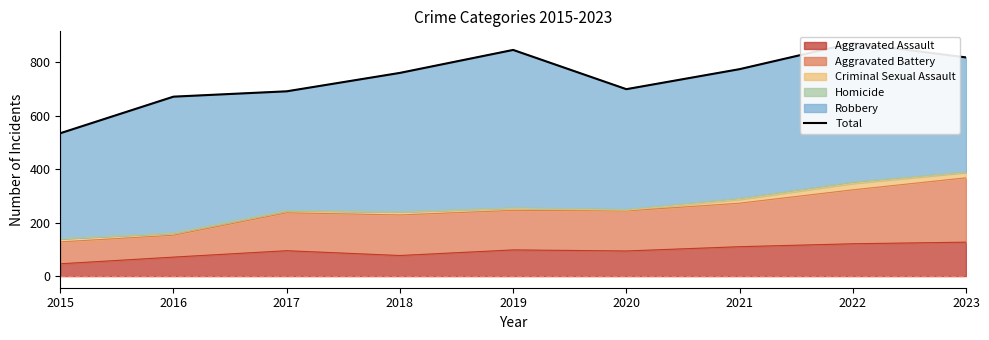

What is the change in value from 2017 to 2023?

+127